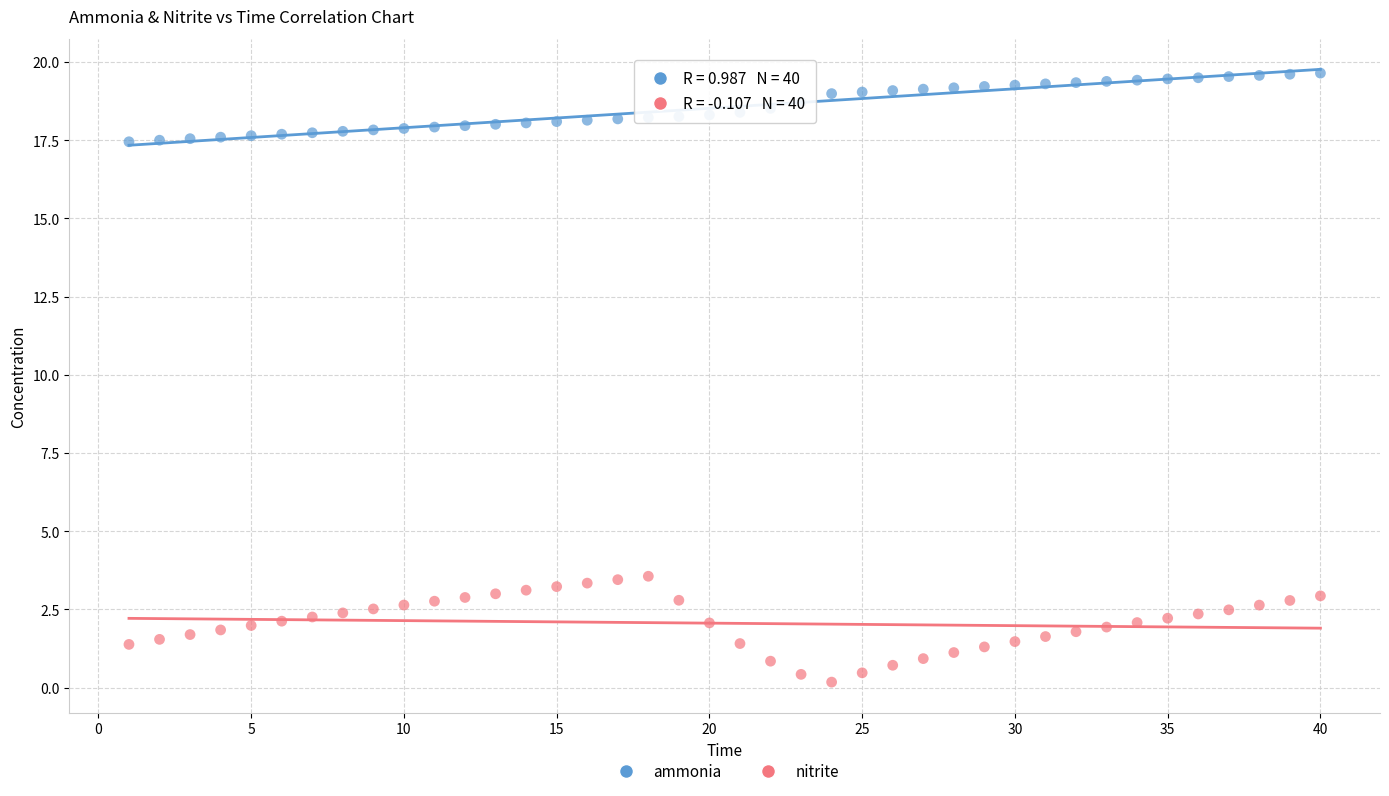

Which series contains the highest Y value?

ammonia